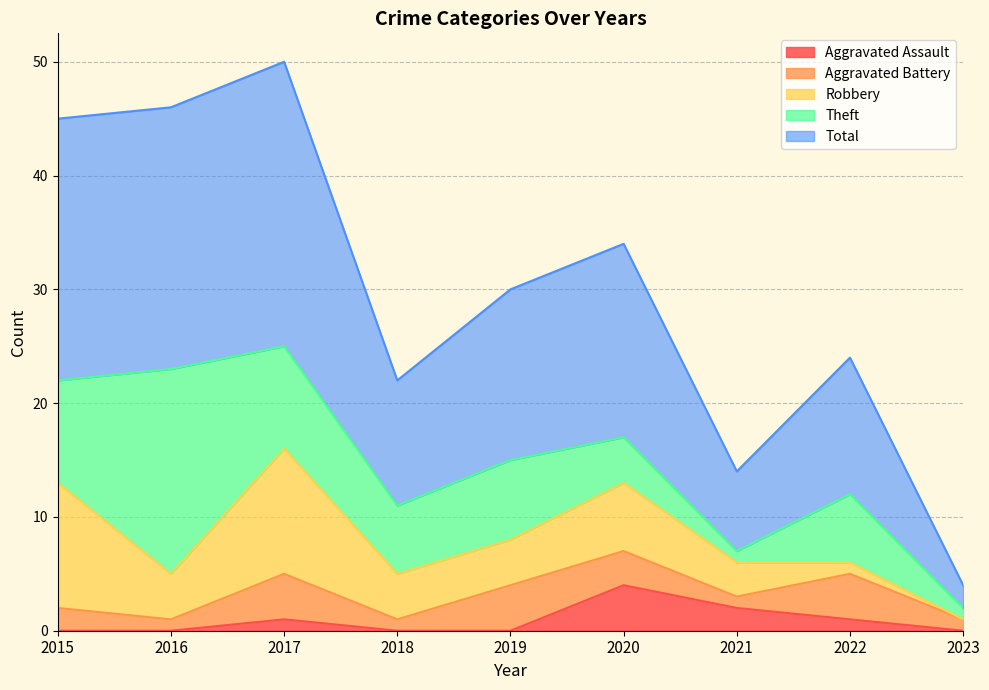

The value of Robbery at 2015 is 4. True or false?

False